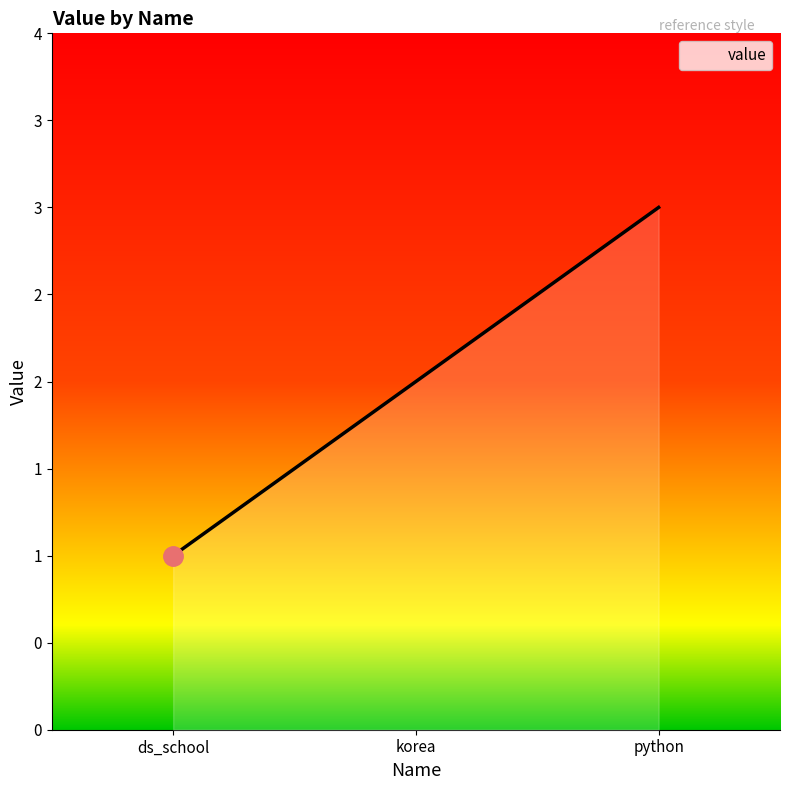

What is the sum of all values?

6